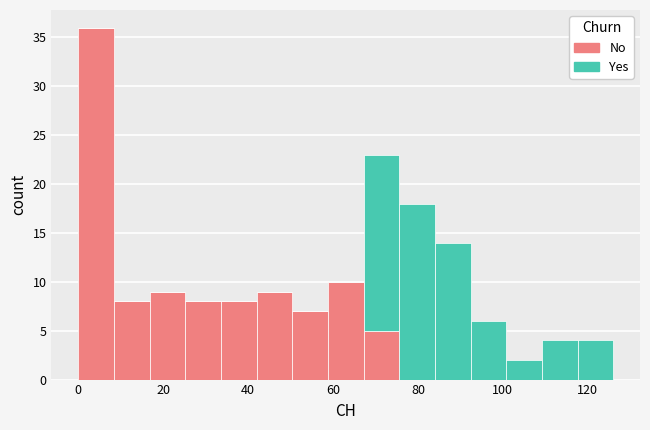

Reading left to right, list every stacked bar in this chart as the range it spans on the x-axis followed by its total height. Neither the bar edges nor the heights are printed on the chart, so give them approximately, as read against the axes.

0.0 to 8.4: 36
8.4 to 16.8: 8
16.8 to 25.2: 9
25.2 to 33.6: 8
33.6 to 42.0: 8
42.0 to 50.4: 9
50.4 to 58.8: 7
58.8 to 67.2: 10
67.2 to 75.6: 23
75.6 to 84.0: 18
84.0 to 92.4: 14
92.4 to 100.8: 6
100.8 to 109.2: 2
109.2 to 117.6: 4
117.6 to 126.0: 4